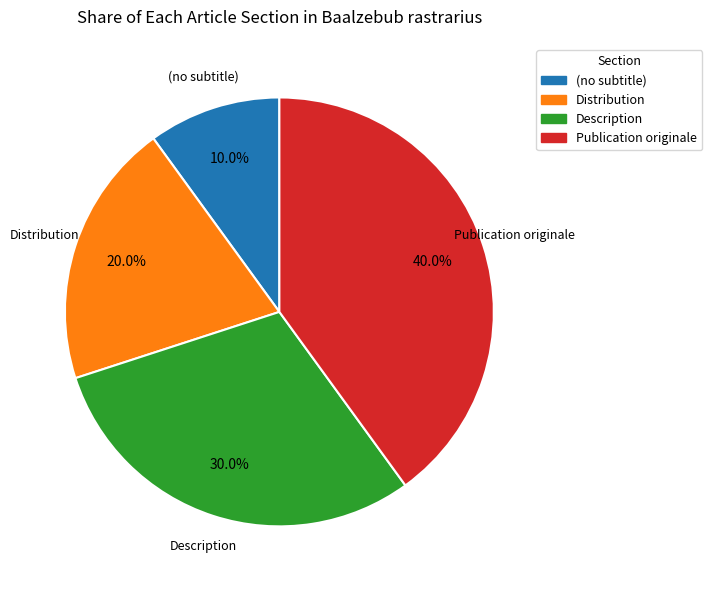

To the nearest percent, what is the average slice percentage?

25%